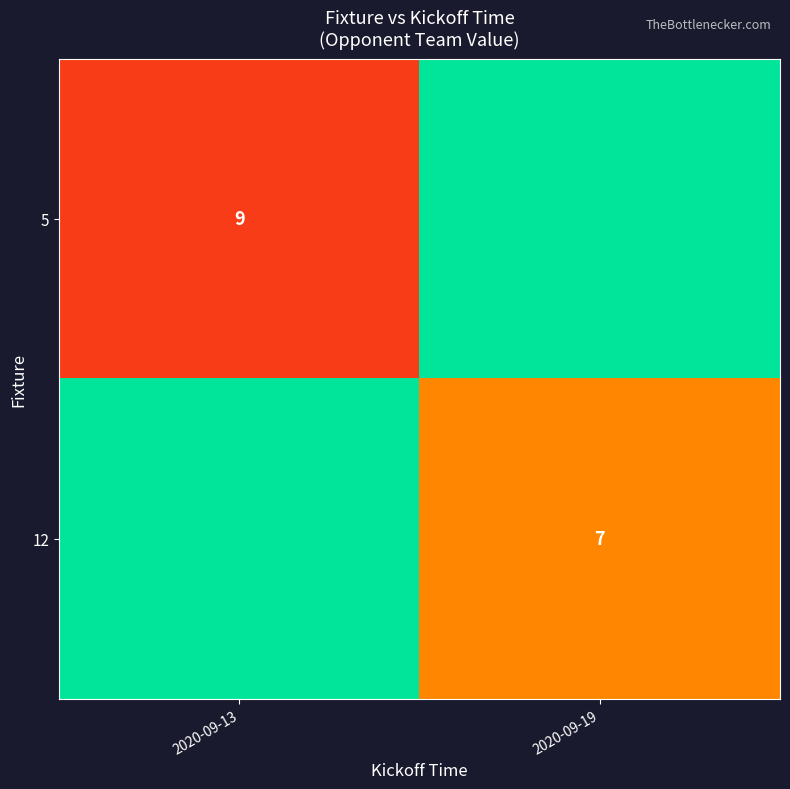

The value of 12 at 2020-09-19 is 7. True or false?

True